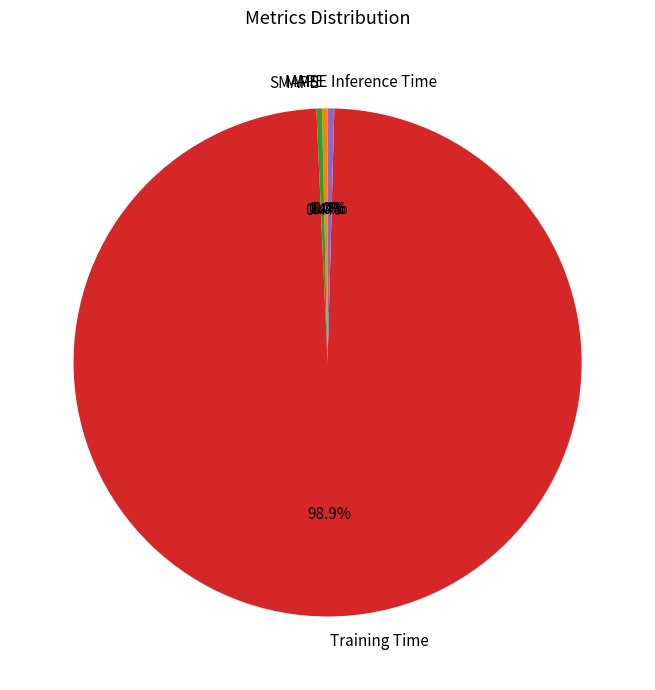

Does any single category account for the majority?

Yes